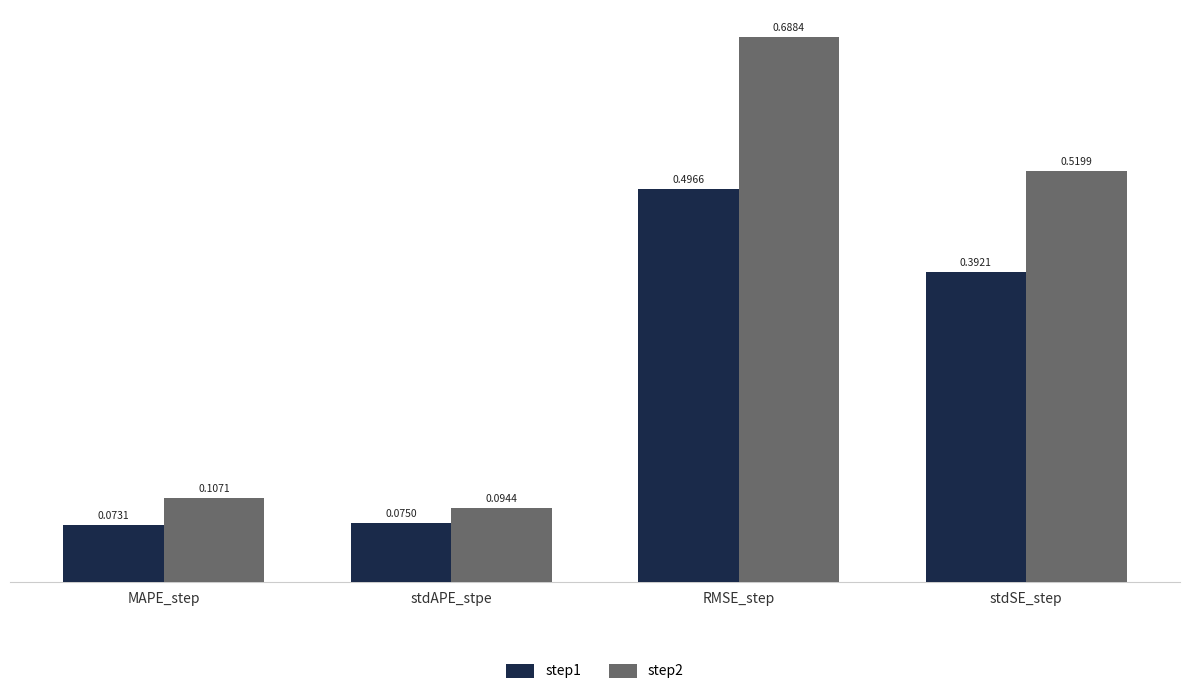

What is the label of the 2nd bar from the left?

stdAPE_stpe